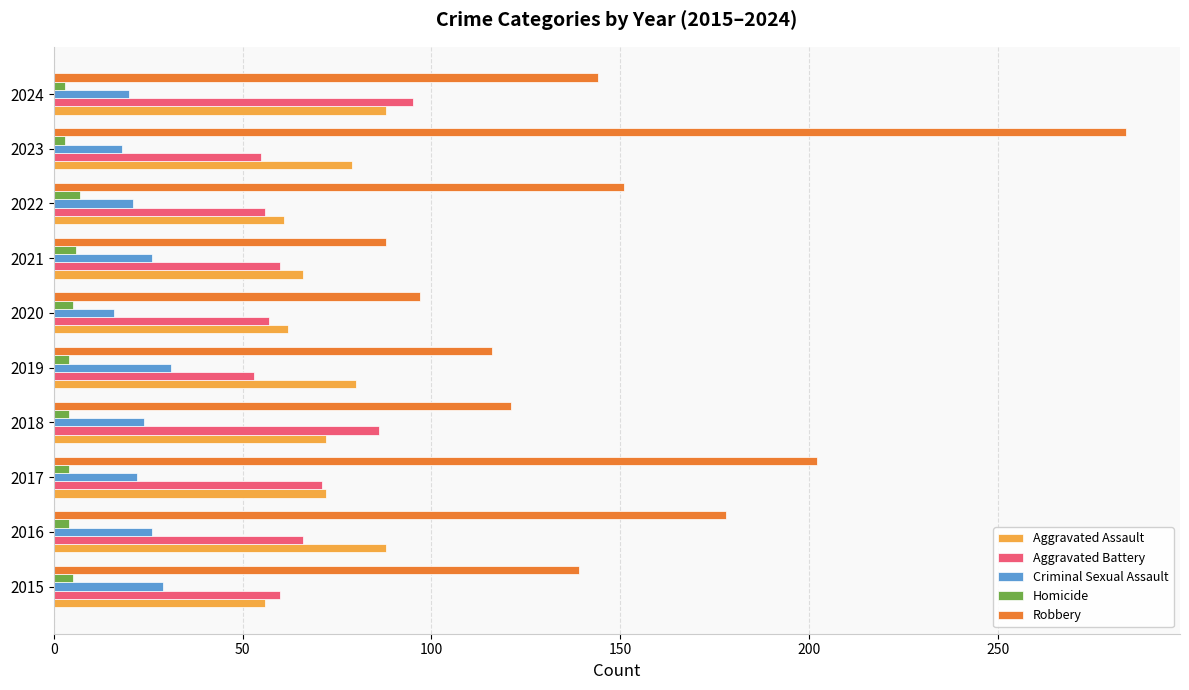

What is the minimum value for Aggravated Battery?

53